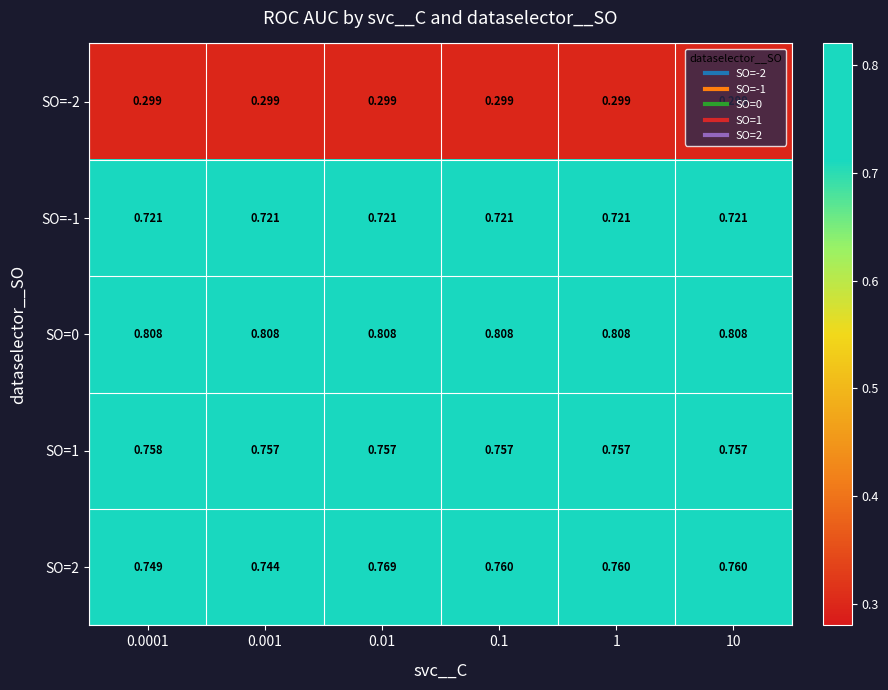

Is the value of SO=-1 at 1 greater than the value of SO=2 at 0.01?

No